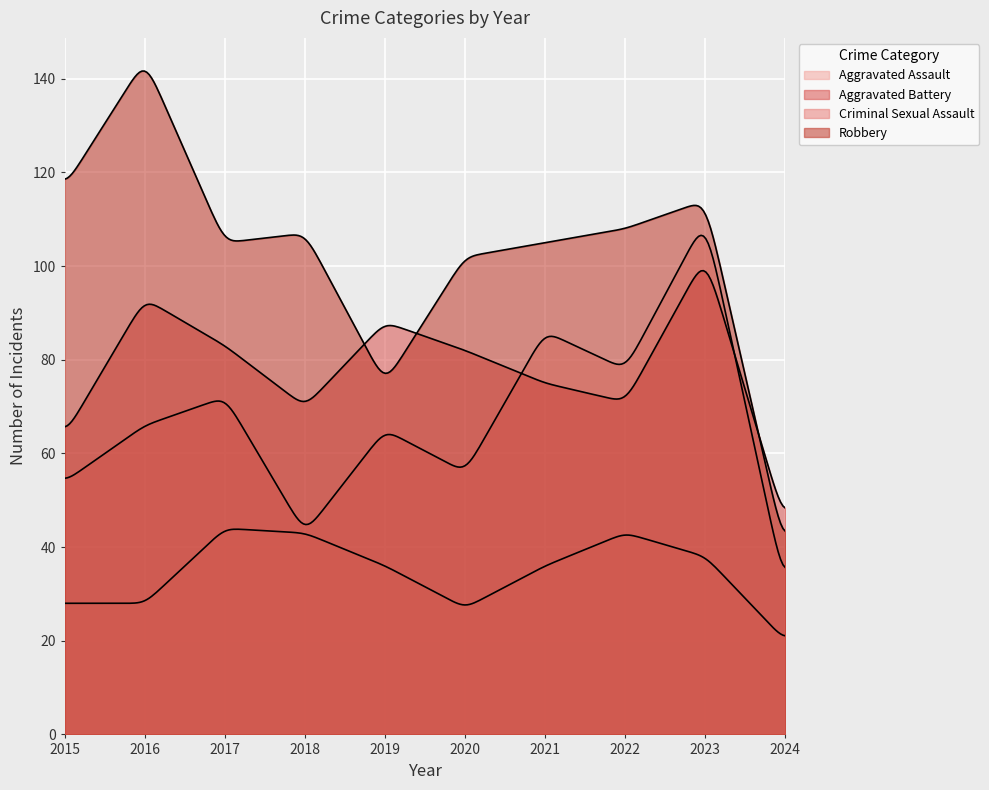

Which has a higher value, 2023 or 2024?

2023